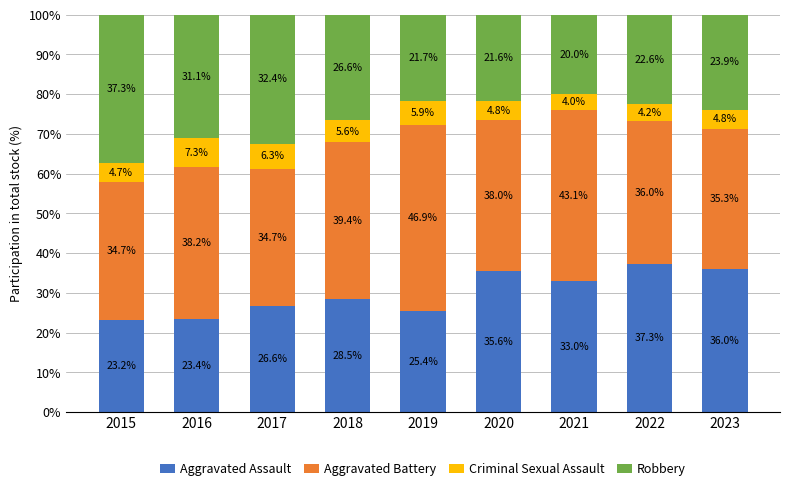

What is the sum of all Aggravated Assault values?

269.0